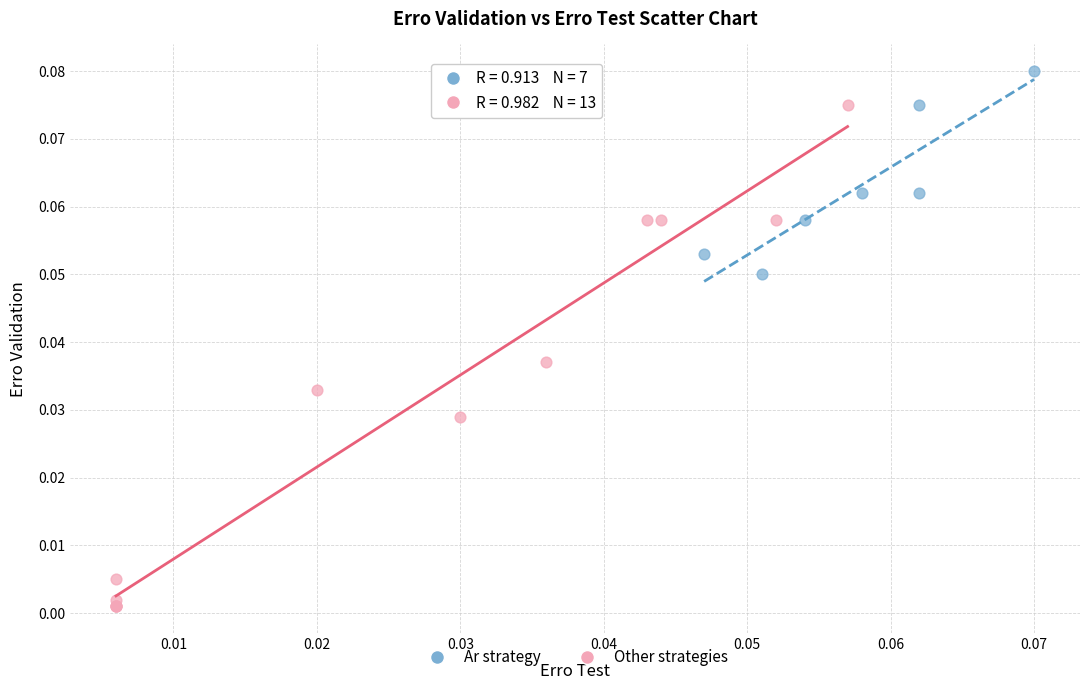

Which series reaches the minimum Y coordinate?

Other strategies